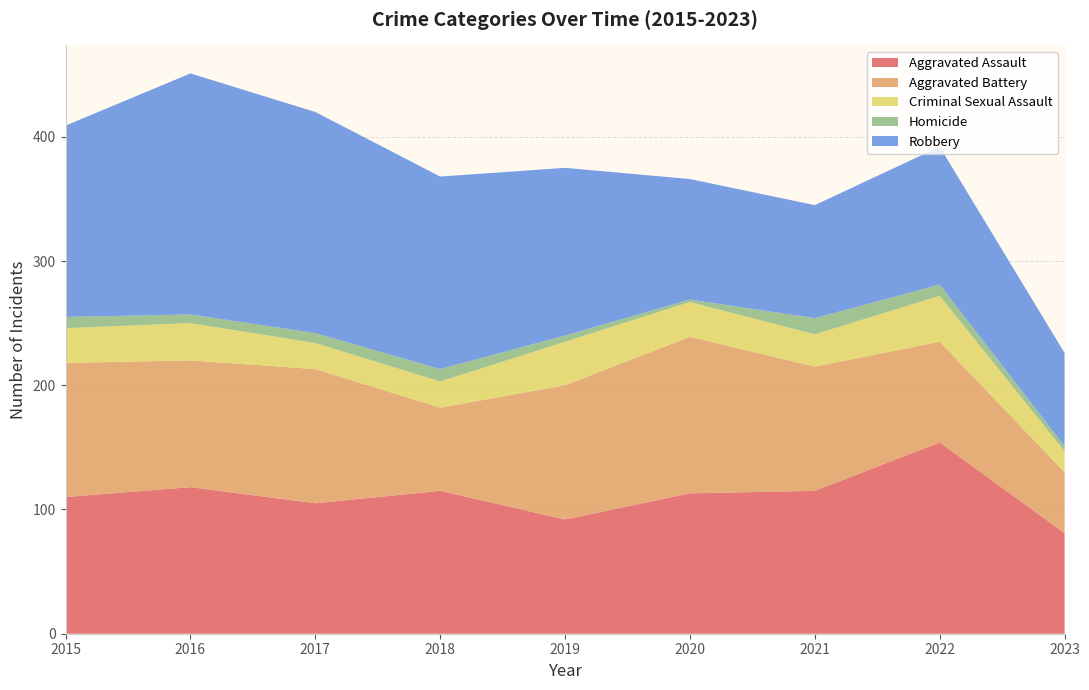

Reading left to right, extract all data points from this chart.

Aggravated Assault: 2015=110	2016=118	2017=105	2018=115	2019=92	2020=113	2021=115	2022=154	2023=81
Aggravated Battery: 2015=108	2016=102	2017=108	2018=67	2019=108	2020=126	2021=100	2022=81	2023=49
Criminal Sexual Assault: 2015=28	2016=30	2017=21	2018=21	2019=35	2020=28	2021=26	2022=37	2023=17
Homicide: 2015=9	2016=7	2017=8	2018=10	2019=5	2020=2	2021=13	2022=9	2023=4
Robbery: 2015=154	2016=194	2017=178	2018=155	2019=135	2020=97	2021=91	2022=111	2023=75